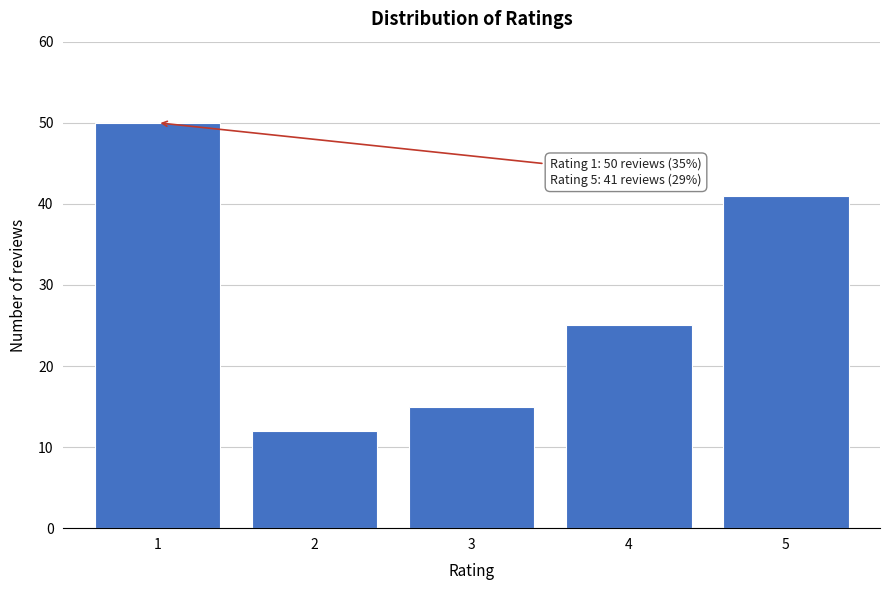

Reading left to right, extract all data points from this chart.

50	12	15	25	41